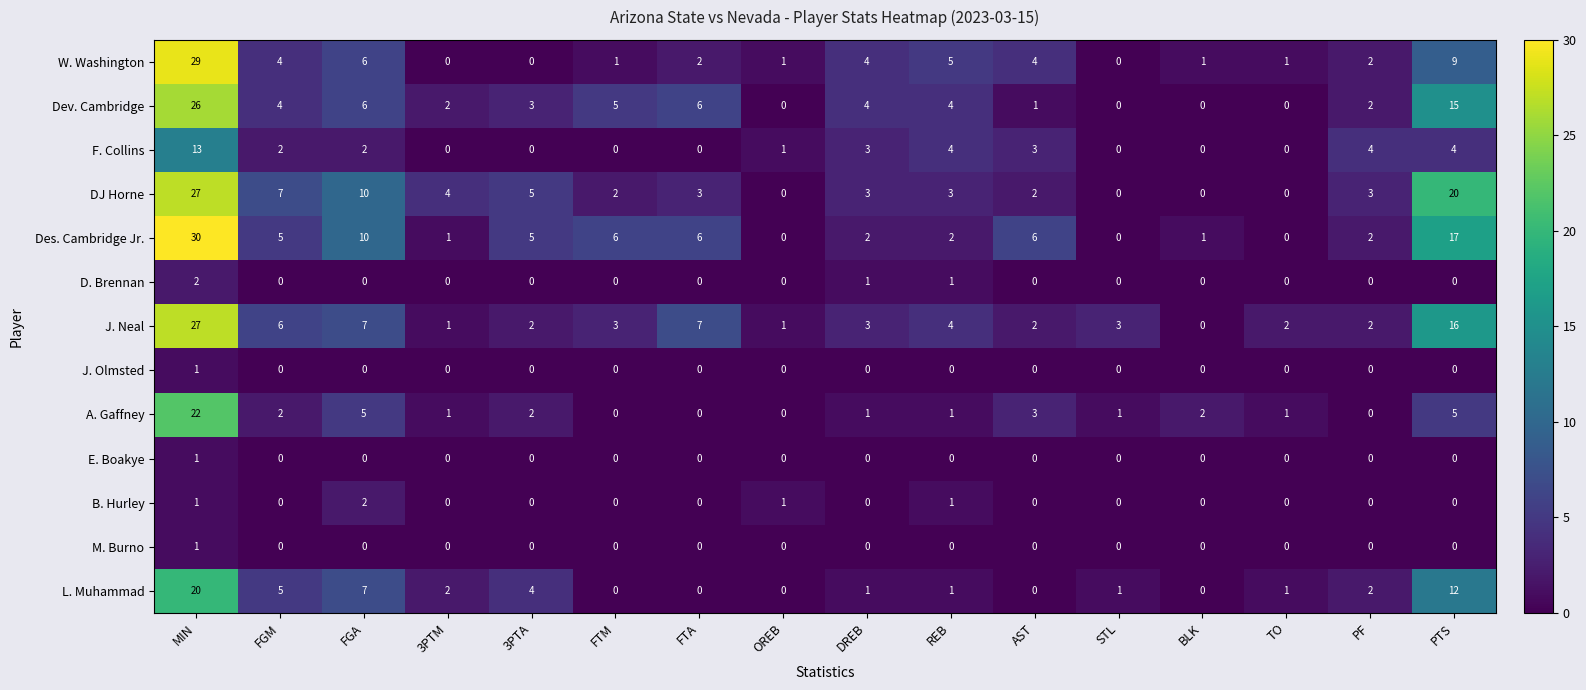

What is the total value across all series at STL?

5